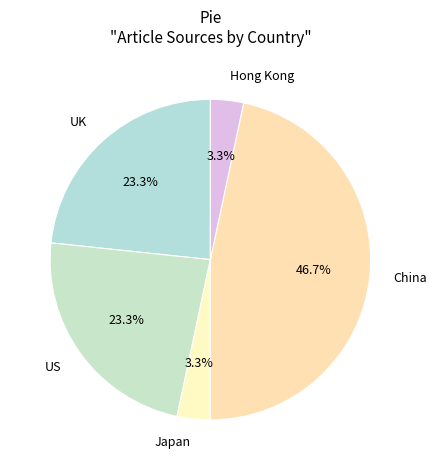

To the nearest percent, what portion does China represent?

47%